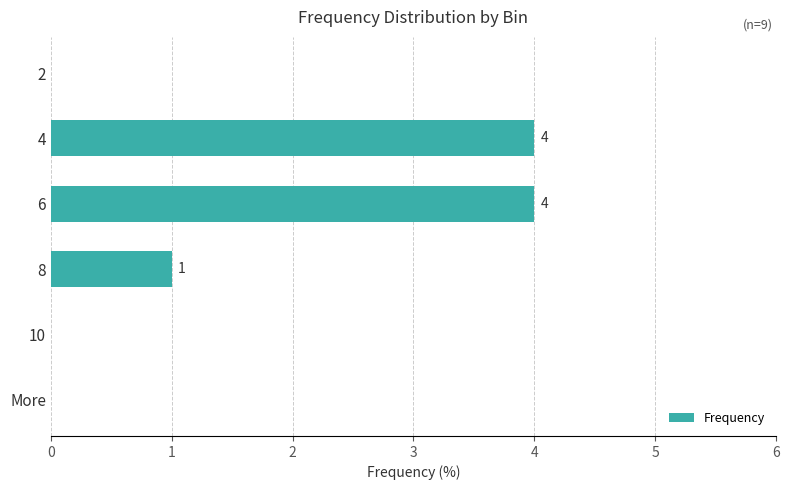

The value at 2 is 3. True or false?

False